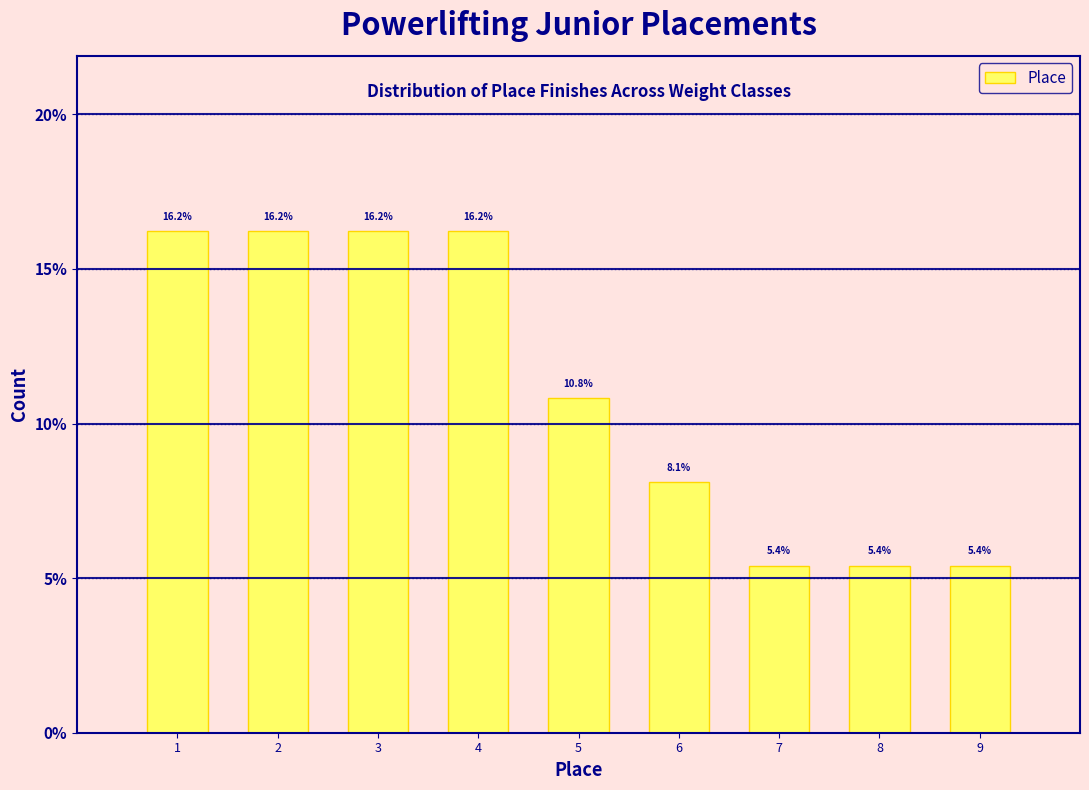

Reading left to right, transcribe all the data shown in this chart.

16.2	16.2	16.2	16.2	10.8	8.1	5.4	5.4	5.4